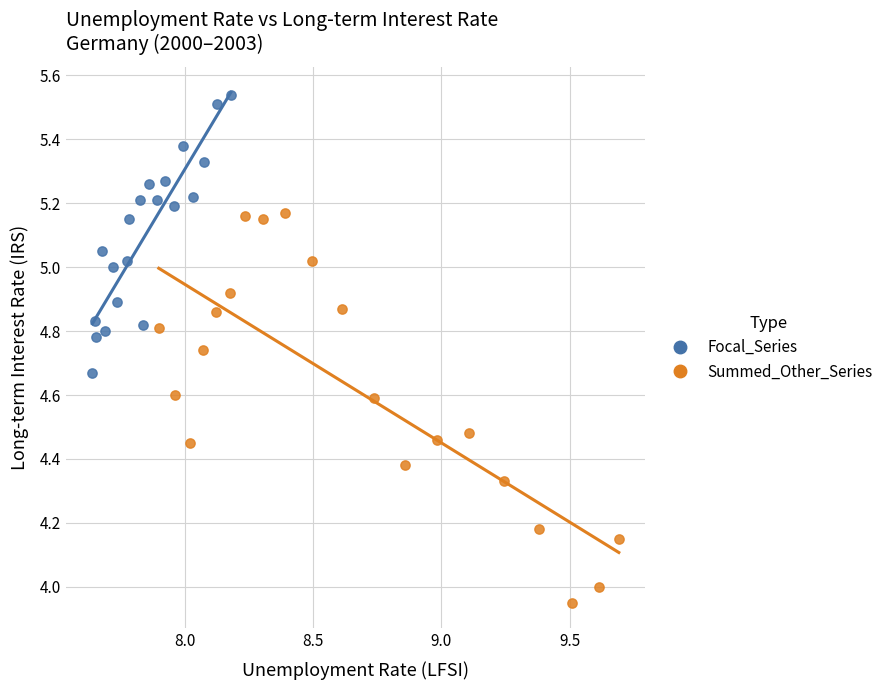

Which series has the largest Y range (max minus min)?

Summed_Other_Series